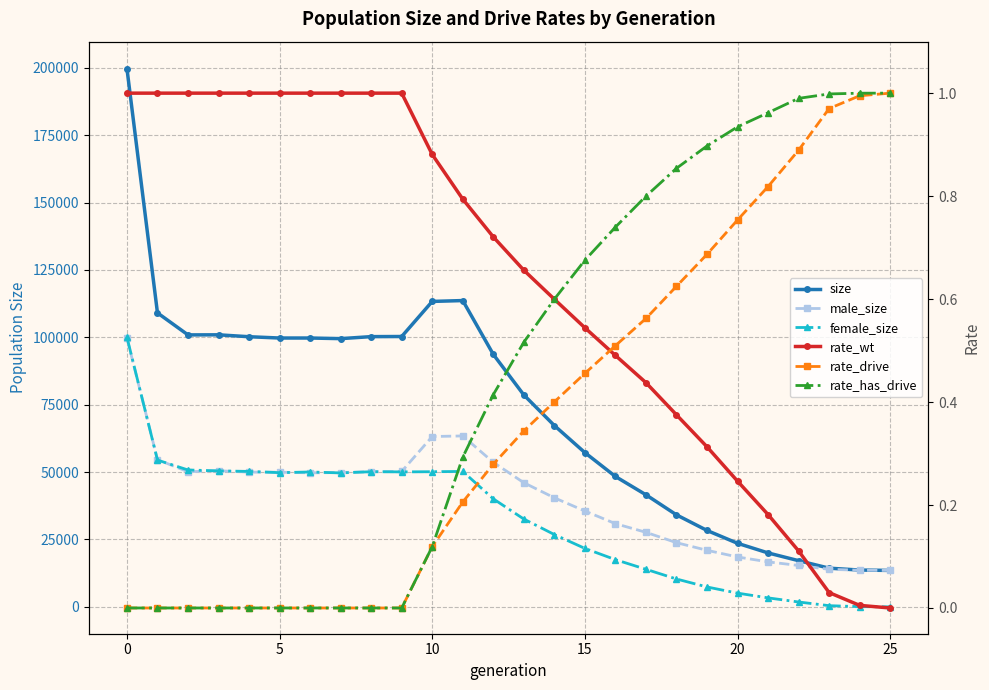

What is the label of the 26th point from the left?

25